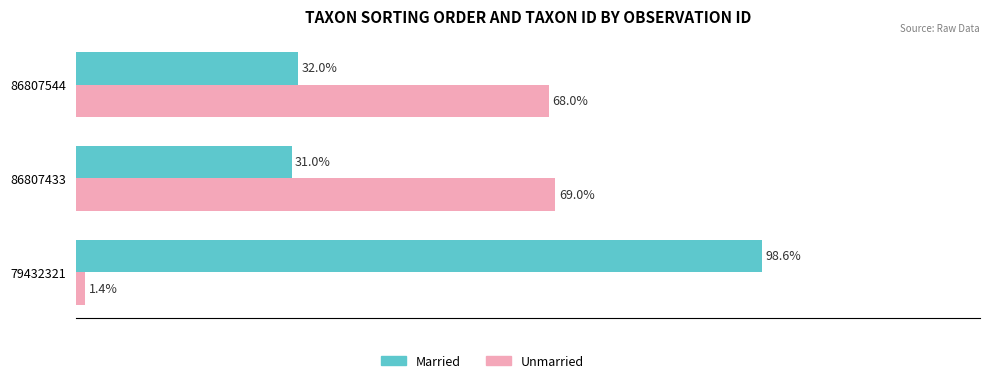

Is the value of Married at 86807433 greater than the value of Unmarried at 86807544?

No